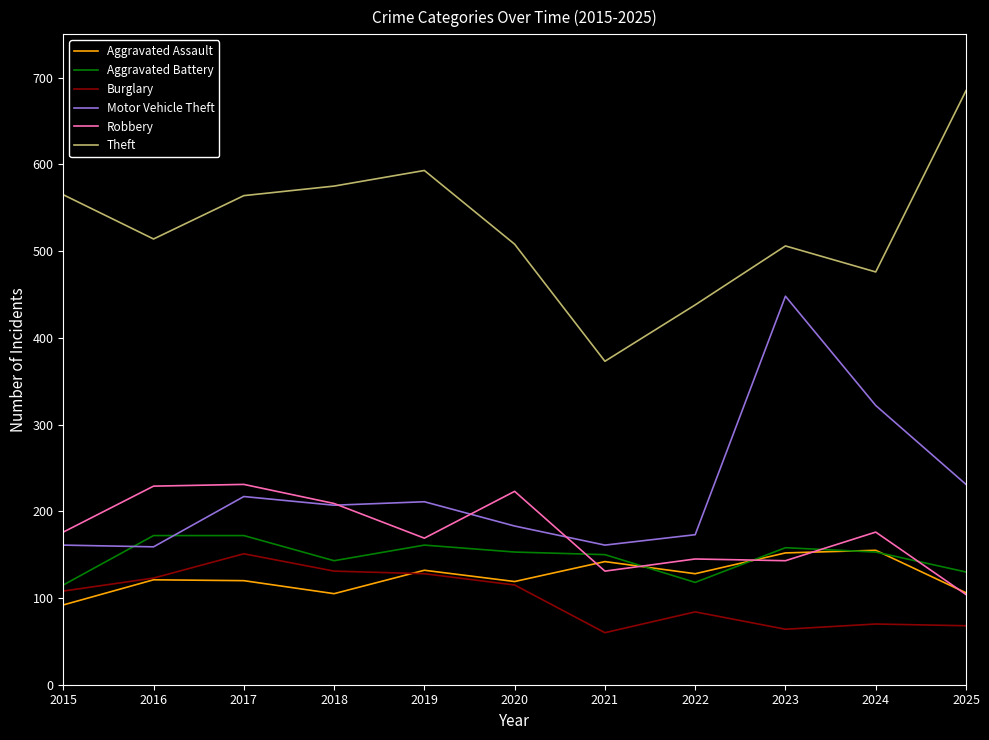

In Theft, how many points are higher than both neighbors (excluding endpoints)?

2